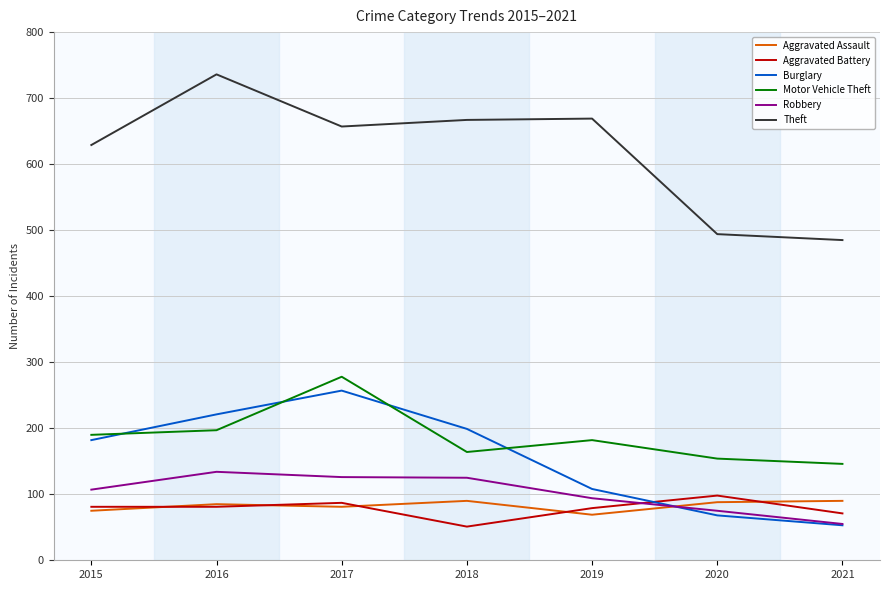

True or false: Aggravated Battery and Theft cross at least once.

False